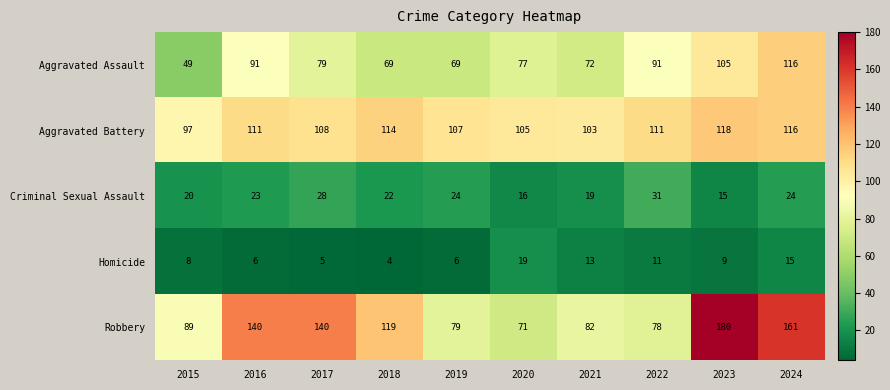

Which label corresponds to the largest value in the chart?

2023